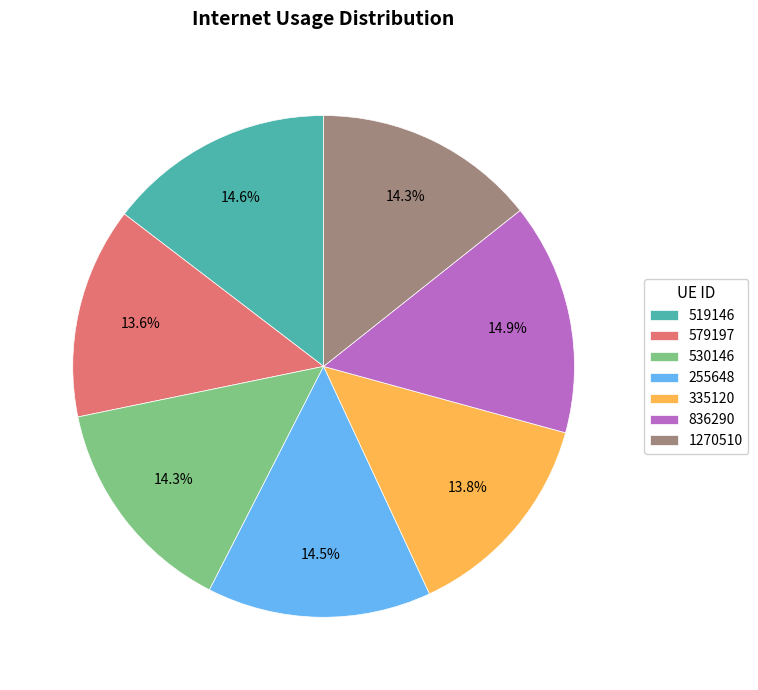

What is the ratio of the value at 530146 to the value at 519146?

1.0